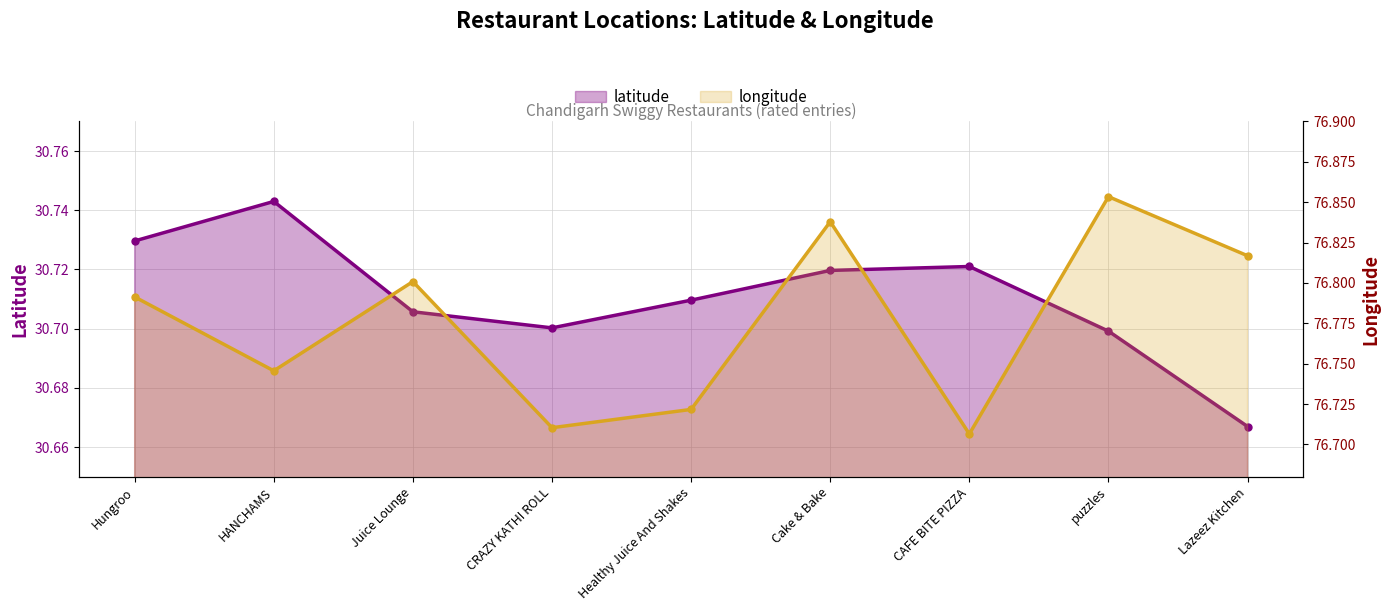

At which label does latitude reach its minimum?

Lazeez Kitchen